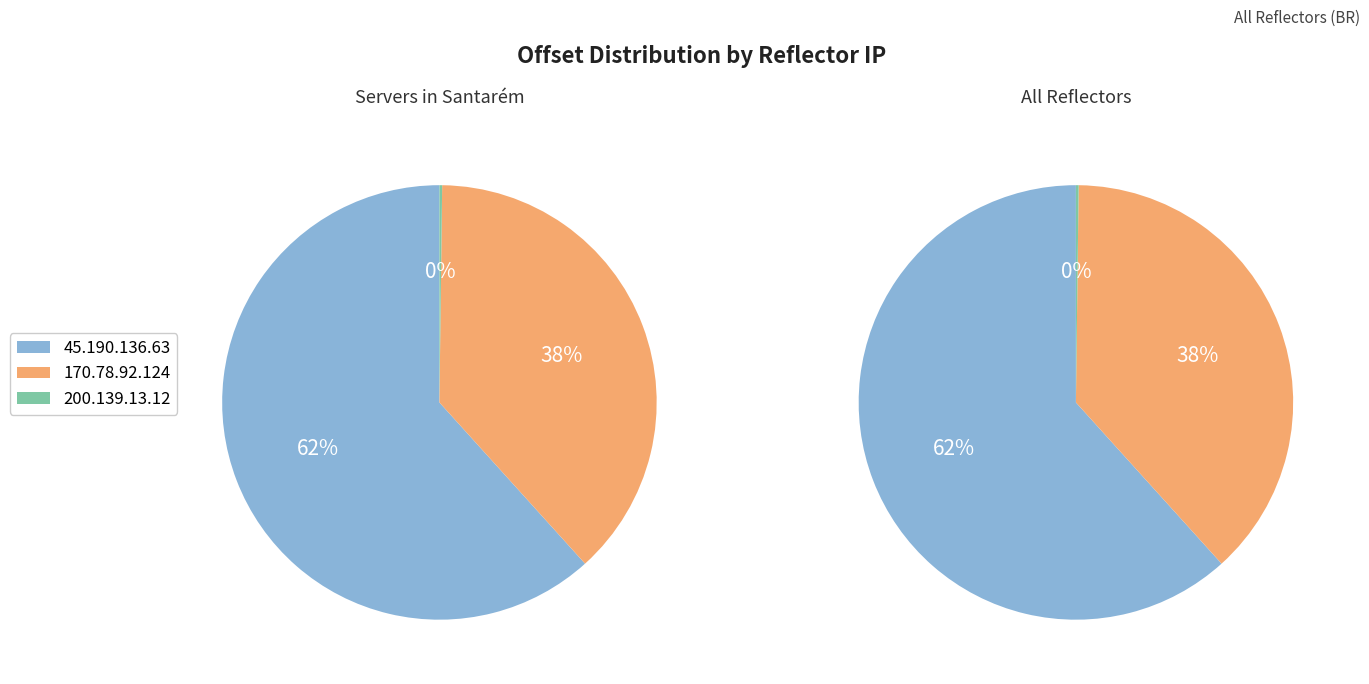

The 200.139.13.12 slice represents 0% of the pie. True or false?

True